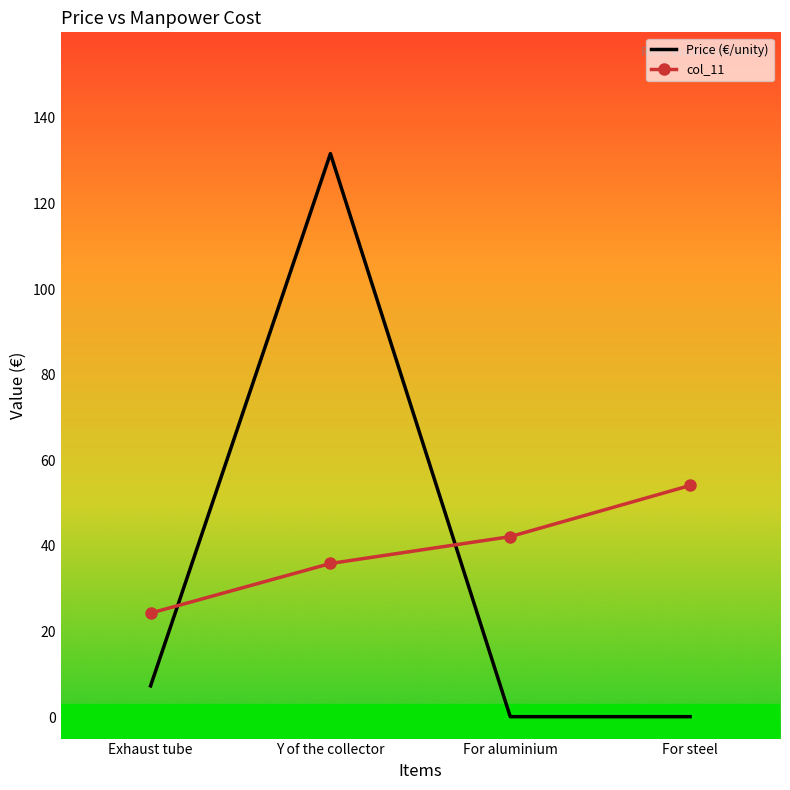

Which category has the lowest value in the col_11 series?

Exhaust tube